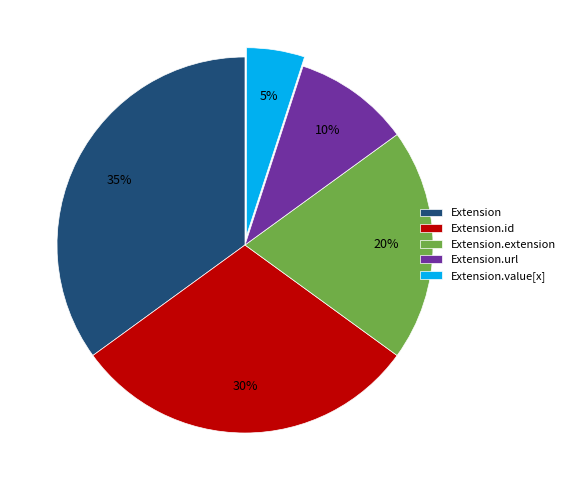

Does Extension.url represent more than half of the total?

No